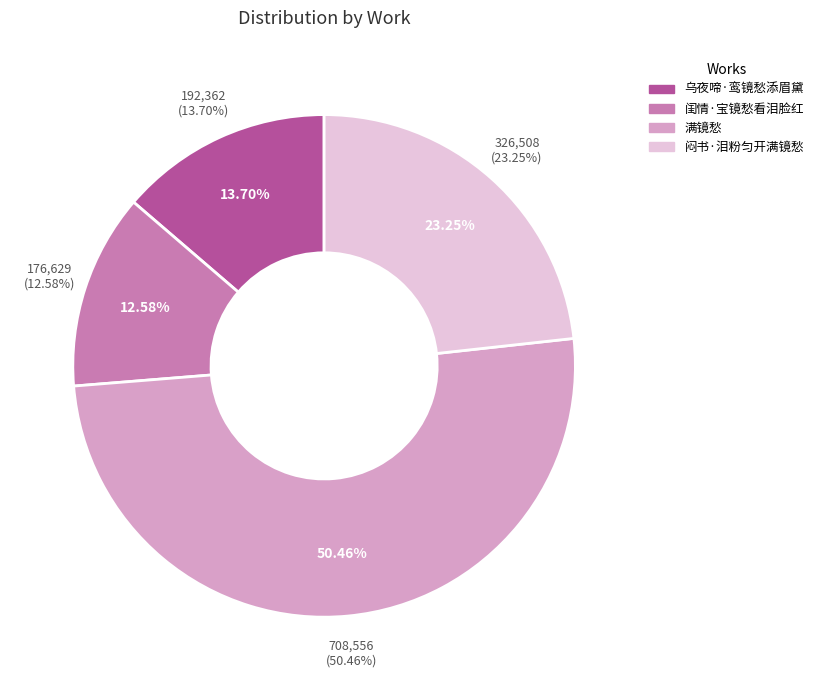

What portion of the pie excludes 闷书·泪粉匀开满镜愁?

76.7%